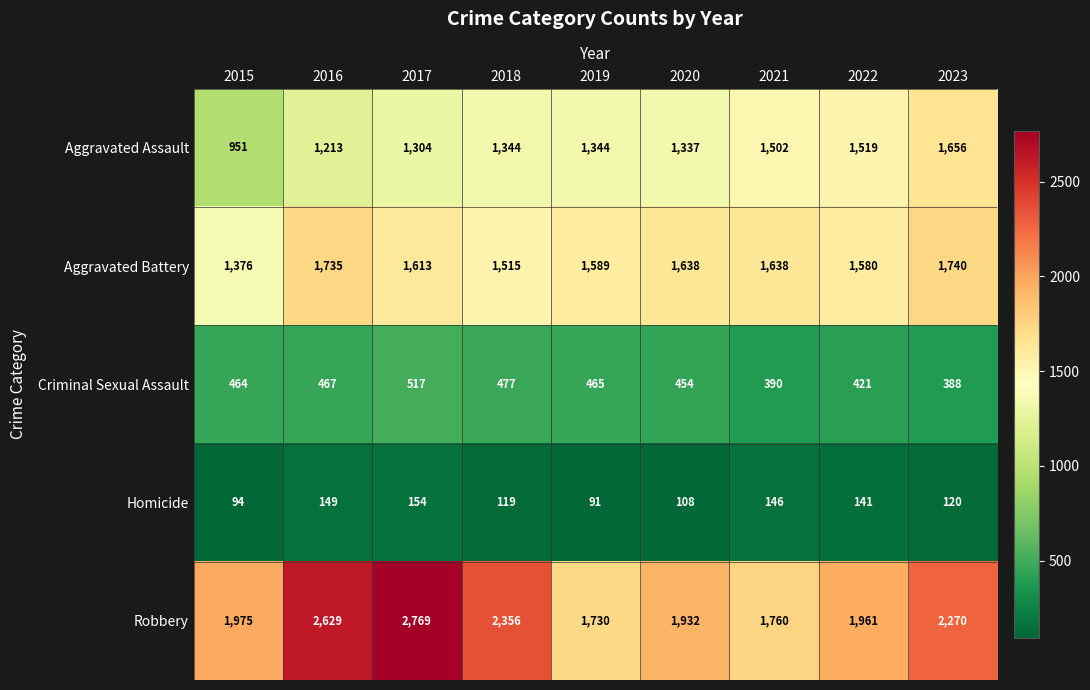

What is the sum of the Criminal Sexual Assault values at 2016 and 2015?

931